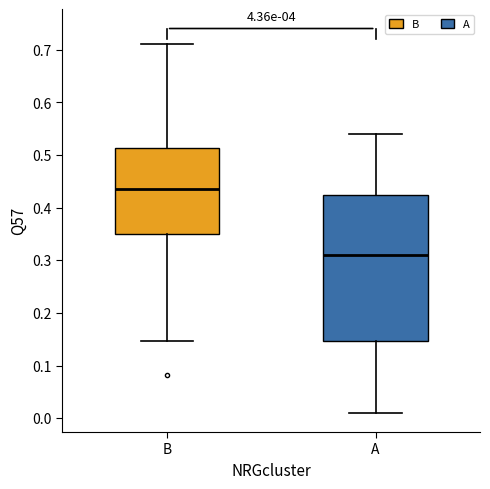

Comparing the boxes themselves (not the whiskers), which one is the tallest?

A